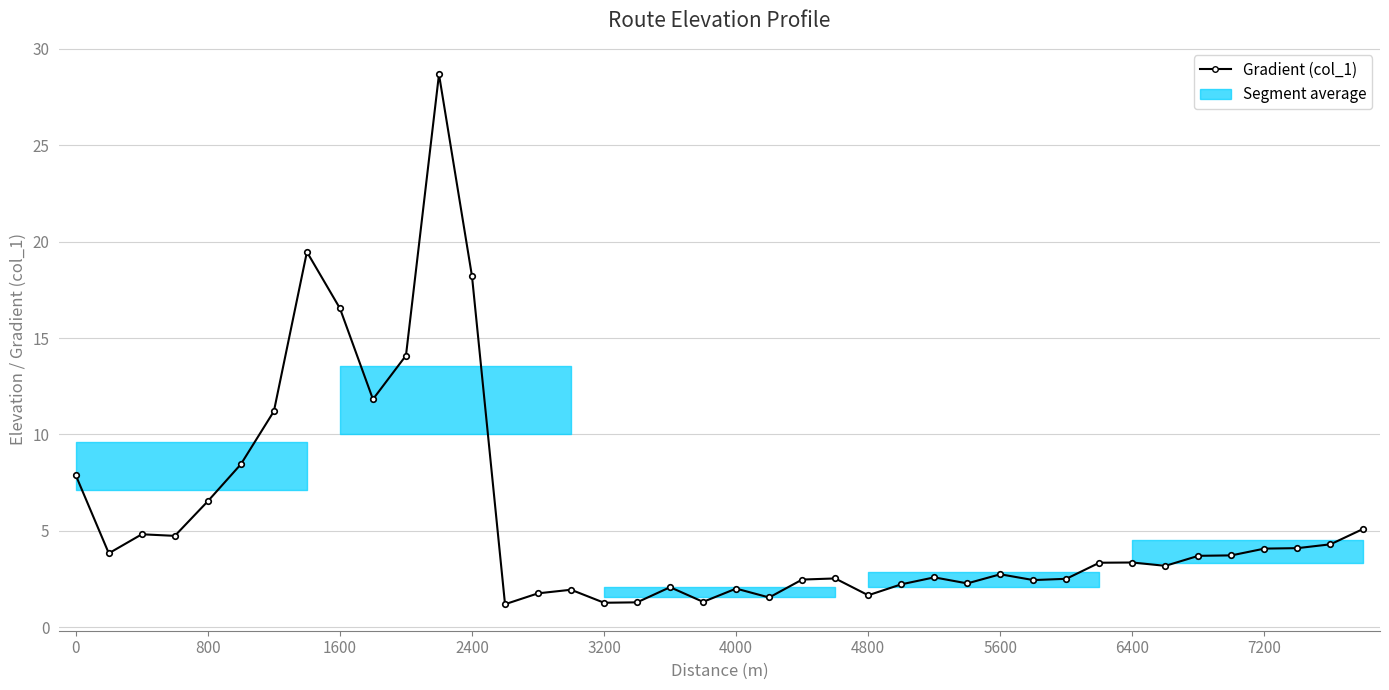

What is the value of the 35th point from the left?

3.7